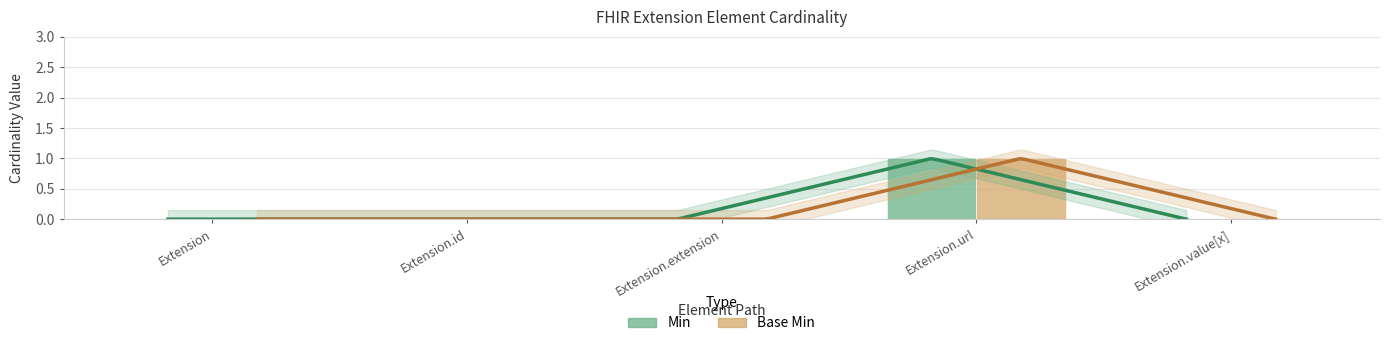

Reading left to right, list all the values displayed in this chart.

Min: 0	0	0	1	0
Base Min: 0	0	0	1	0